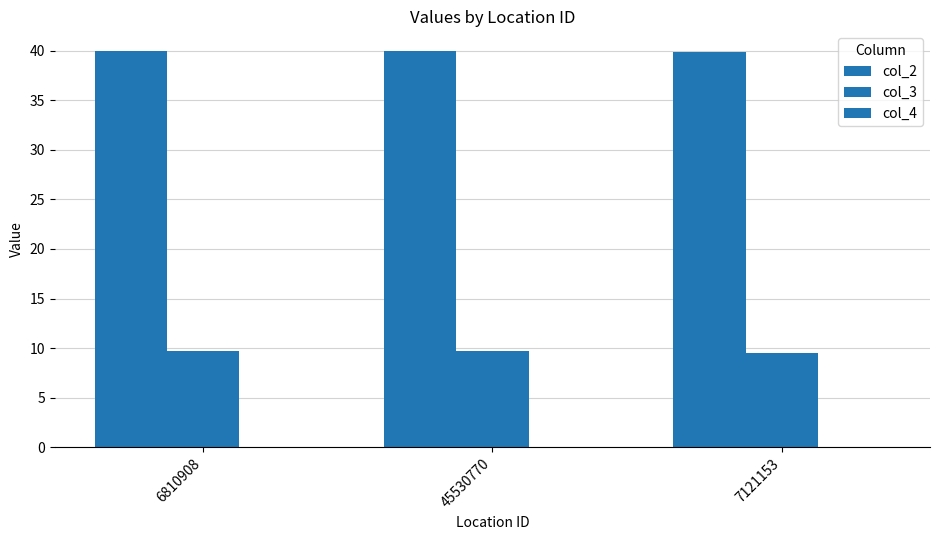

How many groups of bars are there?

3